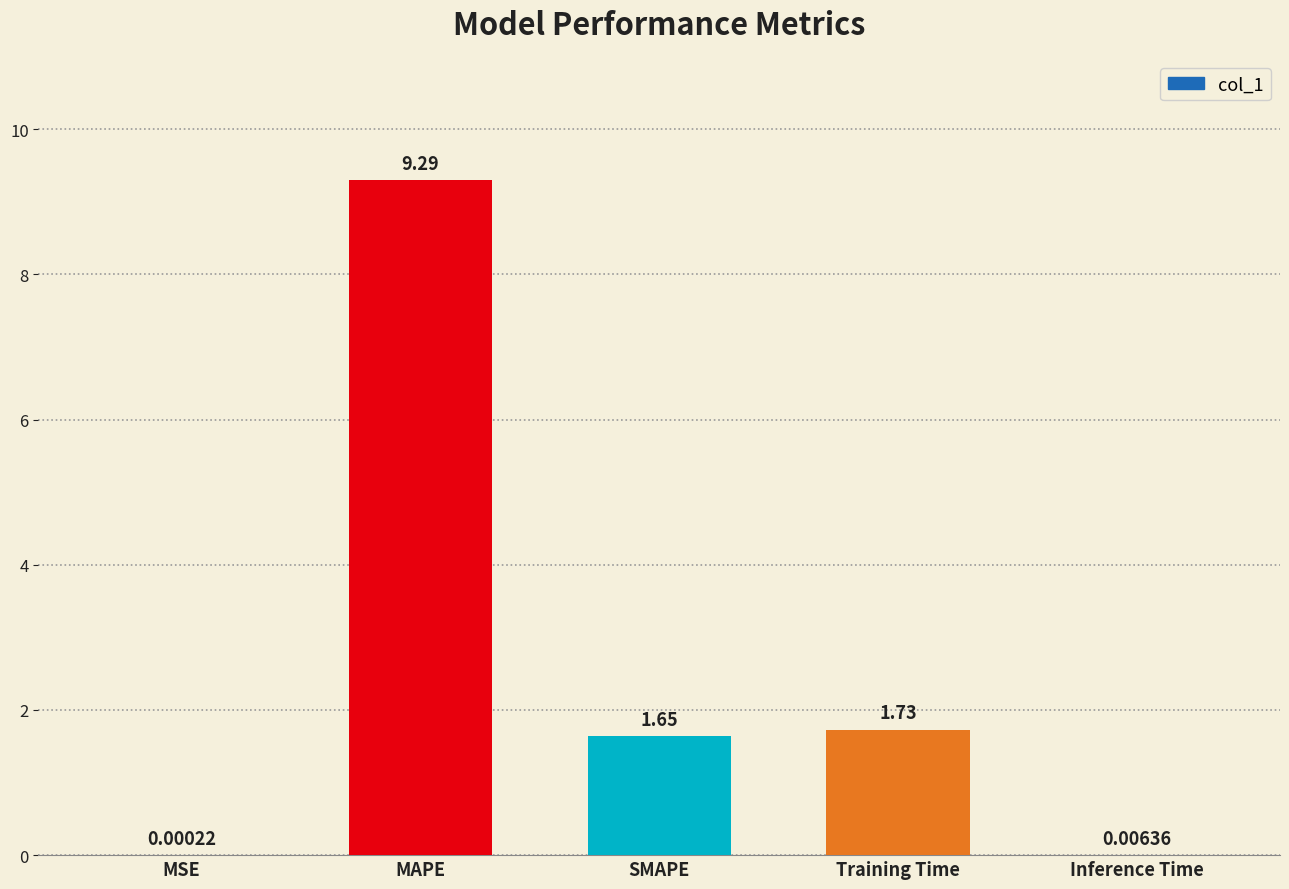

At which label does the data first exceed 1?

MAPE